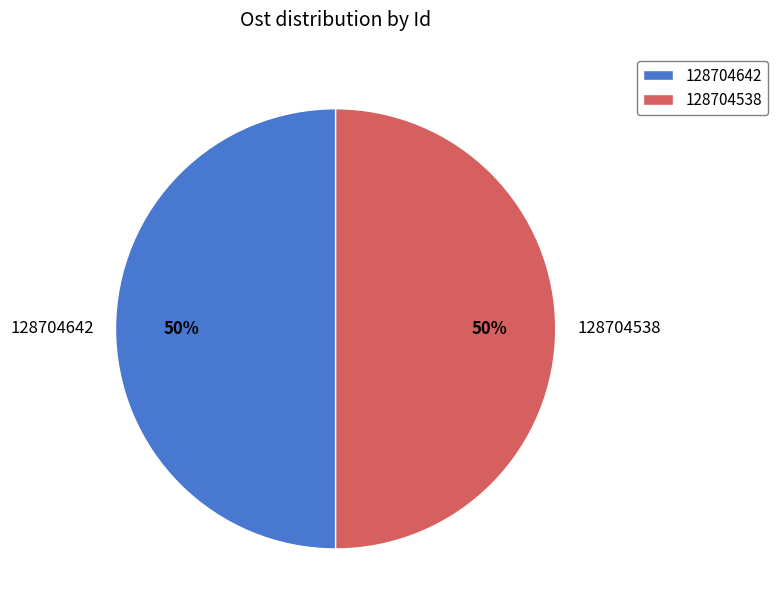

Count the number of slices in the pie.

2